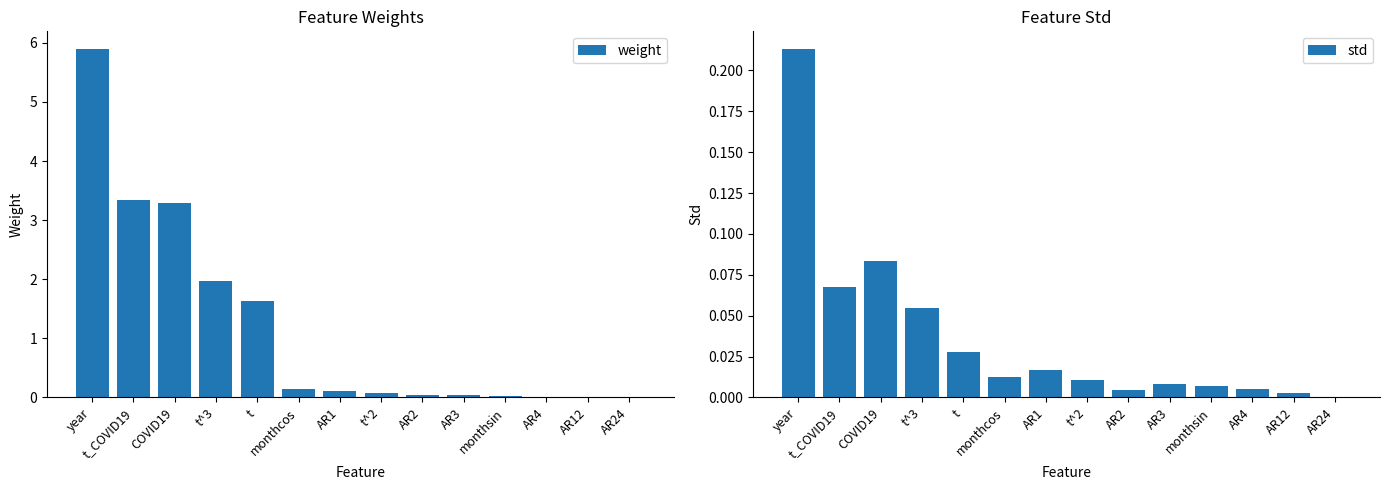

At which label does weight reach its peak?

year